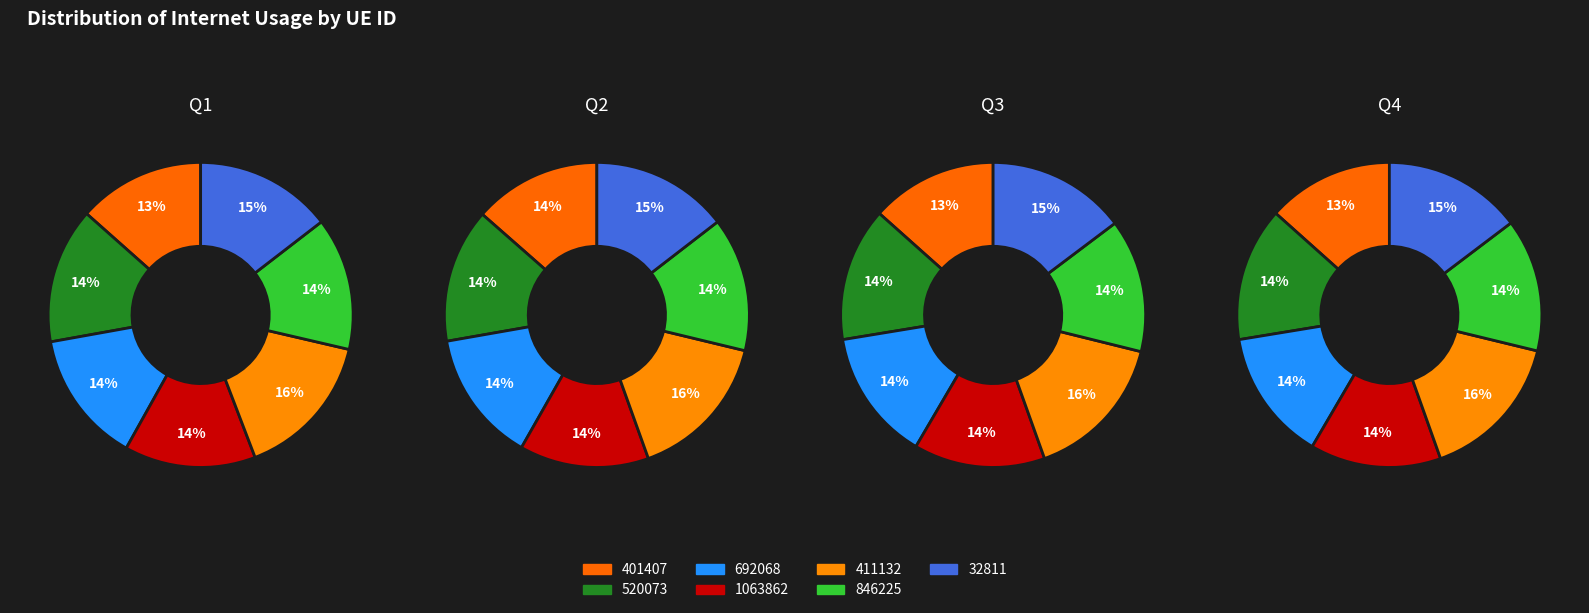

To the nearest percent, what is the difference between the largest and smallest slice percentages?

2%